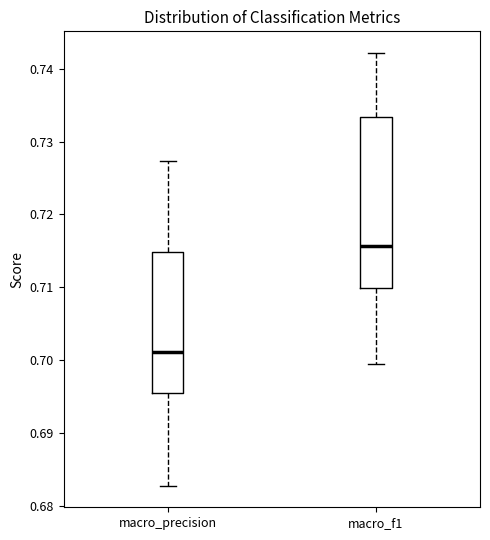

Comparing the boxes themselves (not the whiskers), which one is the tallest?

macro_f1